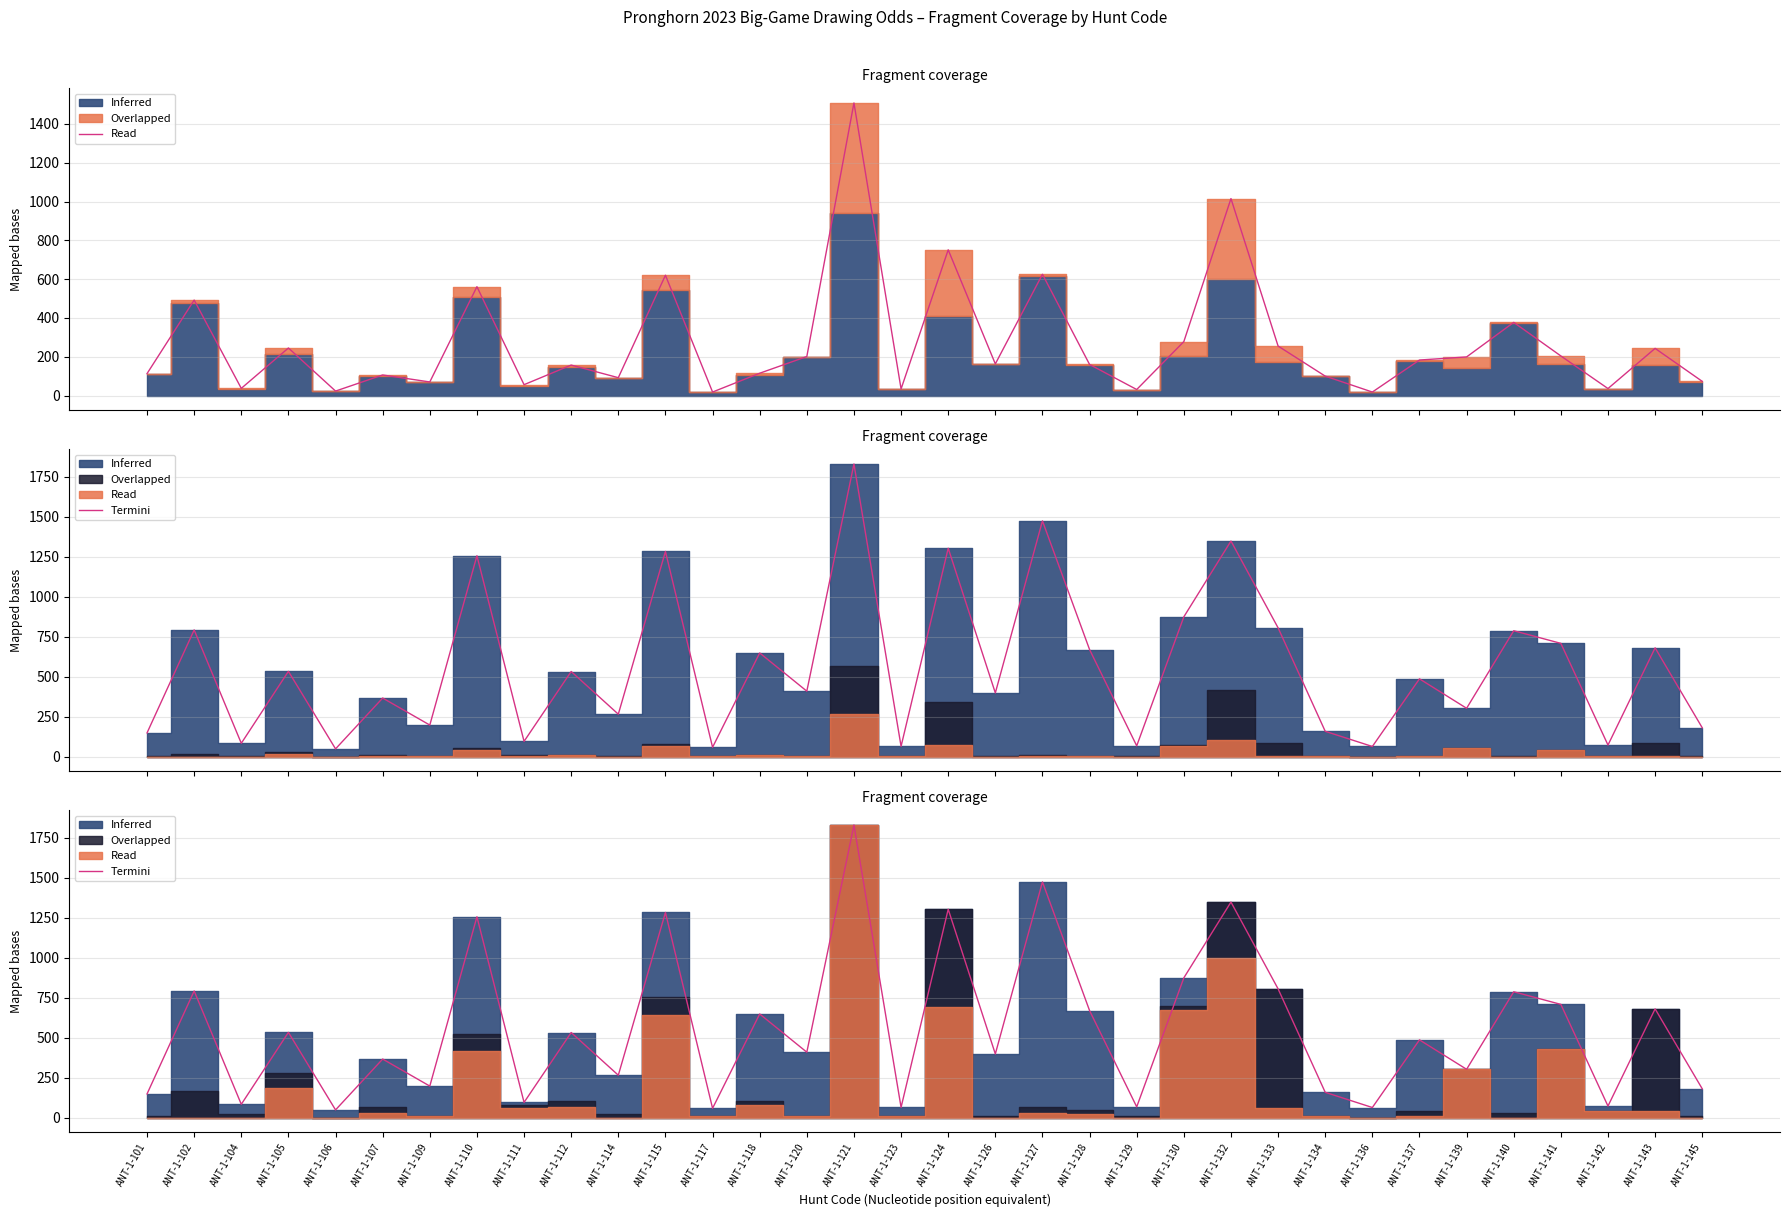

Reading left to right, what are all the values shown in this chart?

ANT-1-101=148	ANT-1-102=792	ANT-1-104=83	ANT-1-105=533	ANT-1-106=48	ANT-1-107=366	ANT-1-109=197	ANT-1-110=1256	ANT-1-111=95	ANT-1-112=532	ANT-1-114=265	ANT-1-115=1283	ANT-1-117=58	ANT-1-118=648	ANT-1-120=409	ANT-1-121=1830	ANT-1-123=64	ANT-1-124=1303	ANT-1-126=398	ANT-1-127=1474	ANT-1-128=669	ANT-1-129=67	ANT-1-130=874	ANT-1-132=1348	ANT-1-133=805	ANT-1-134=158	ANT-1-136=63	ANT-1-137=486	ANT-1-139=302	ANT-1-140=787	ANT-1-141=708	ANT-1-142=72	ANT-1-143=680	ANT-1-145=180